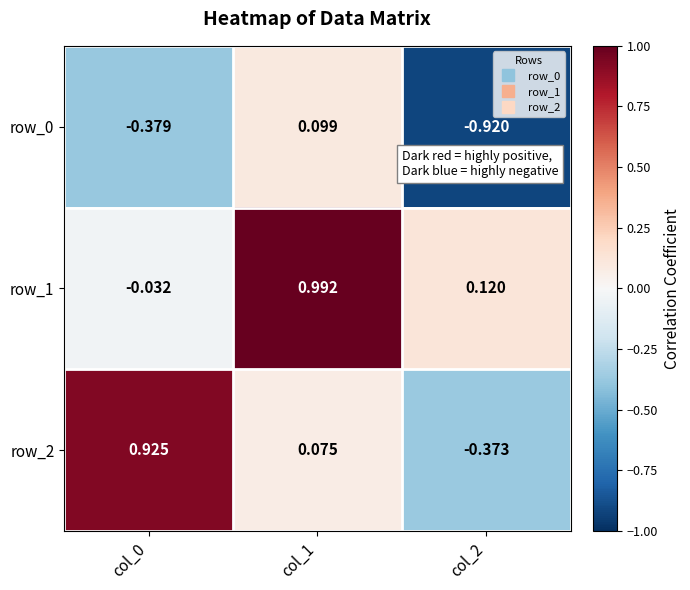

Reading left to right, list all the values displayed in this chart.

row_0: col_0=-0.4	col_1=0.1	col_2=-0.9
row_1: col_0=-0.0	col_1=1.0	col_2=0.1
row_2: col_0=0.9	col_1=0.1	col_2=-0.4